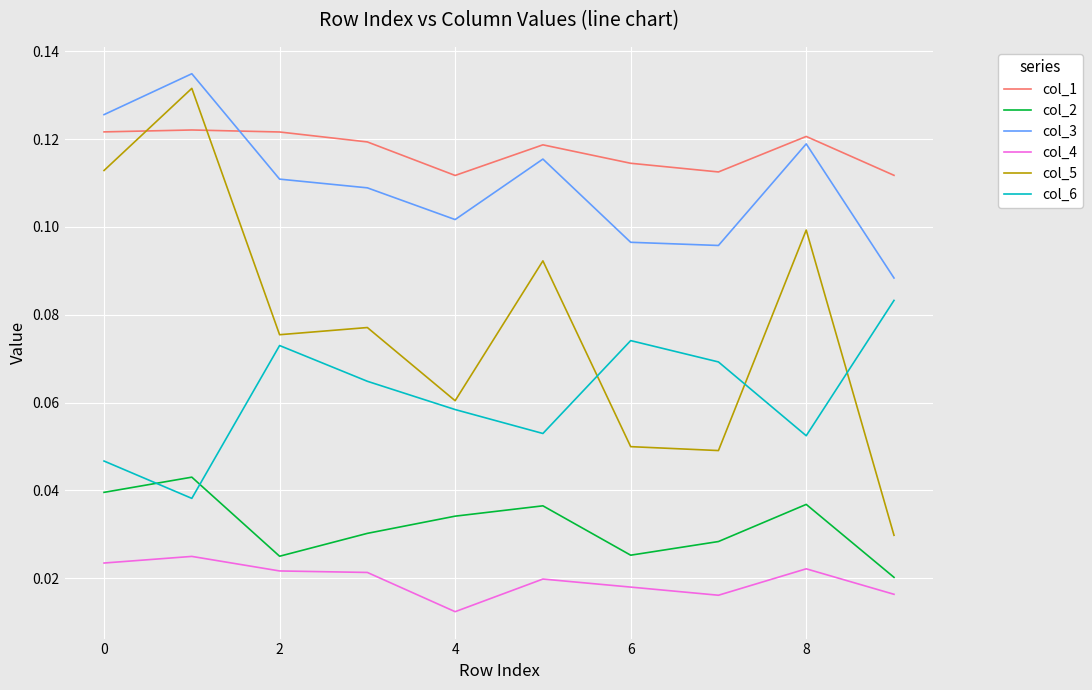

Which series has the largest total across all categories?

col_1